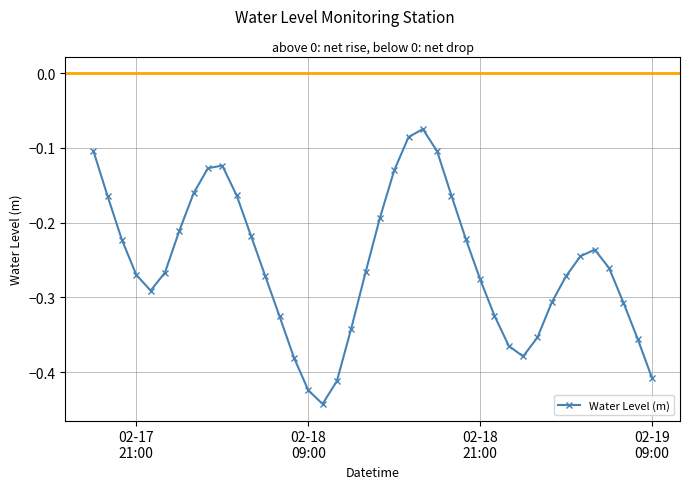

How many points are higher than both their immediate neighbors (excluding endpoints)?

3